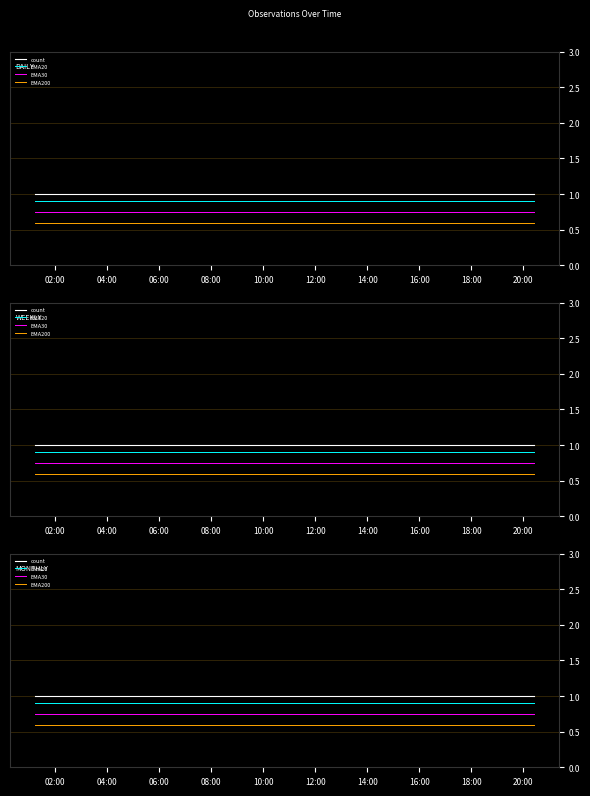

Rank the series at 08:00 from lowest to highest value.

EMA200, EMA30, EMA20, count